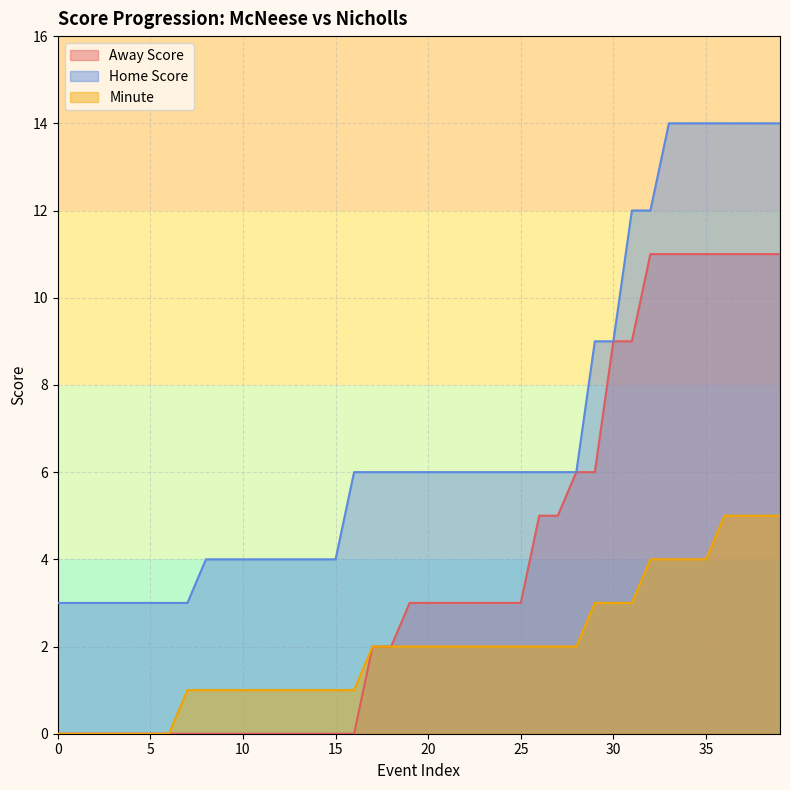

What is the value of the Away Score point at the 19th from the left?

2